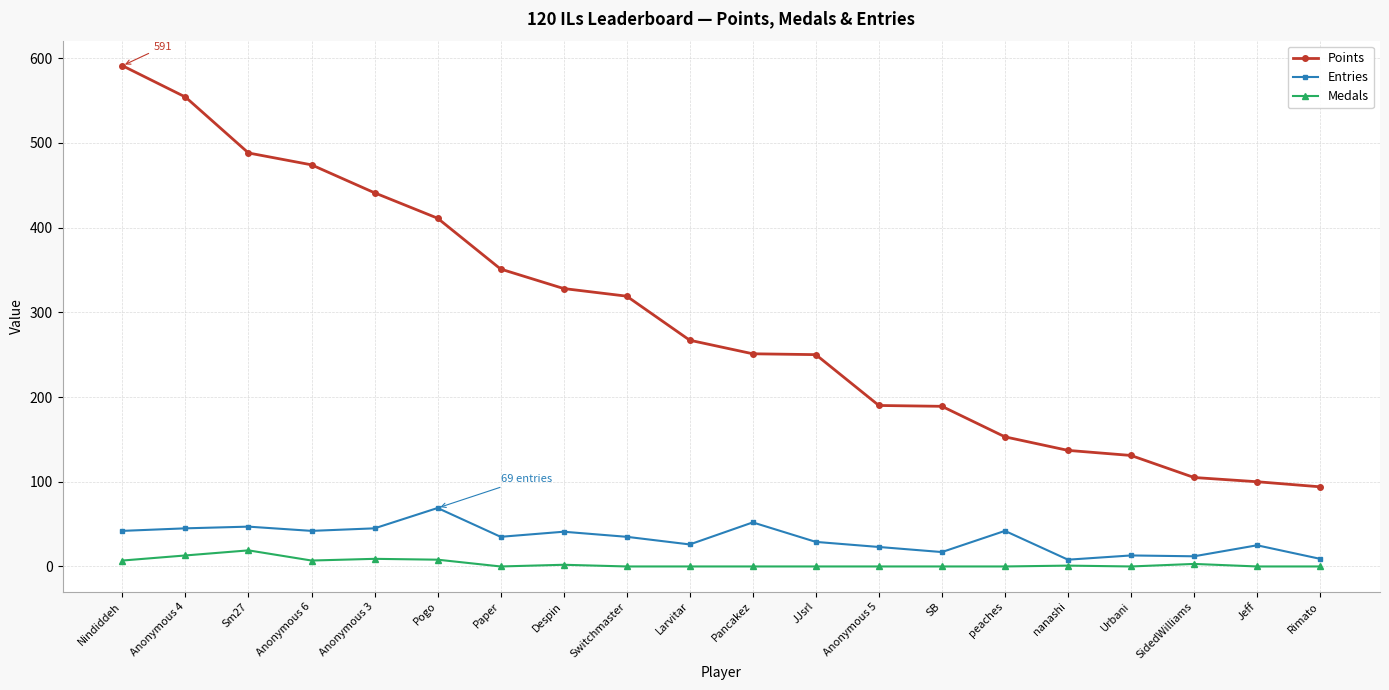

Which series has the largest range (max minus min)?

Points